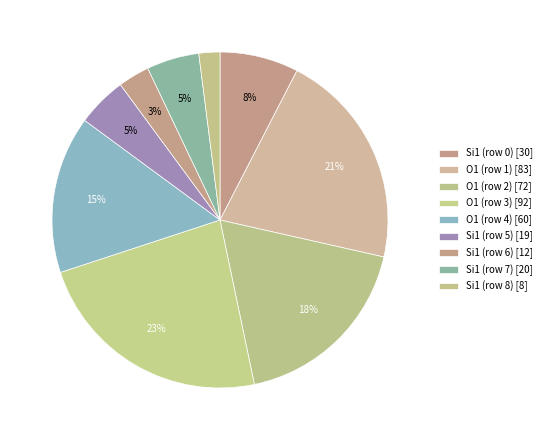

Approximately how many times larger is the value at O1 (row 3) compared to Si1 (row 8)?

11.5